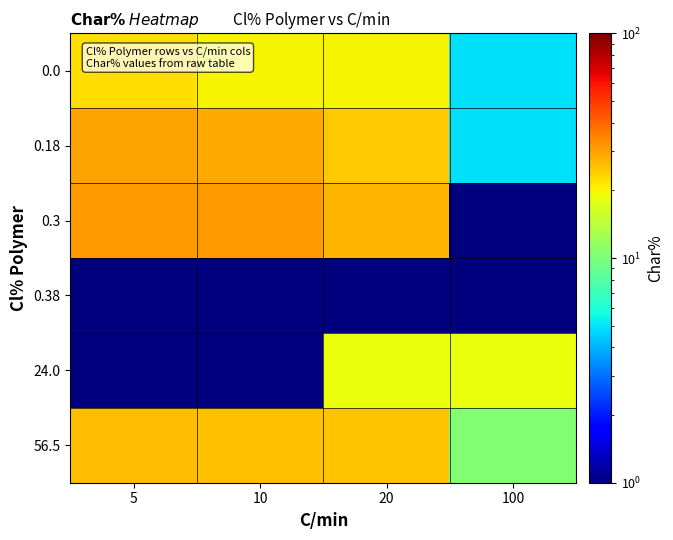

At 5, list the series in order from smallest to largest.

0.38, 24.0, 0.0, 56.5, 0.18, 0.3